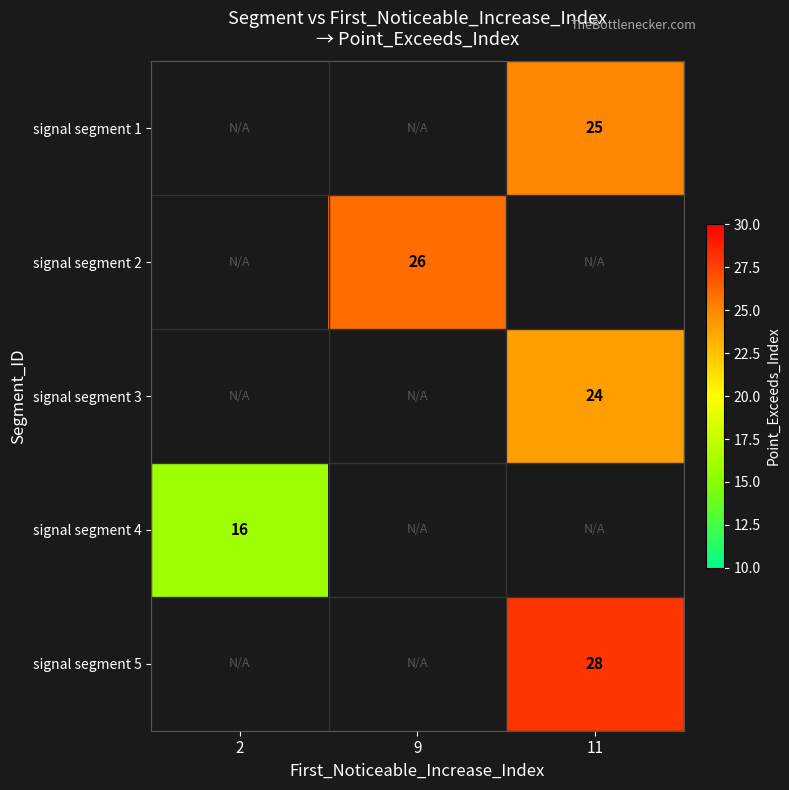

Which label corresponds to the smallest value in the chart?

2